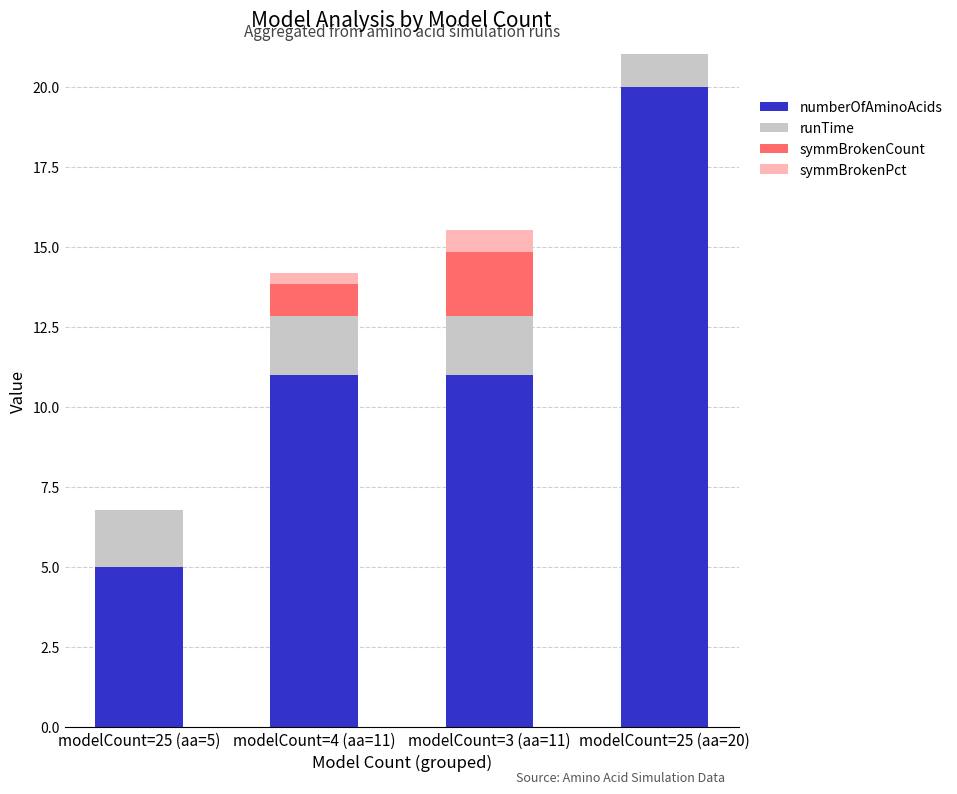

What is the total value across all series at modelCount=25 (aa=5)?

6.8